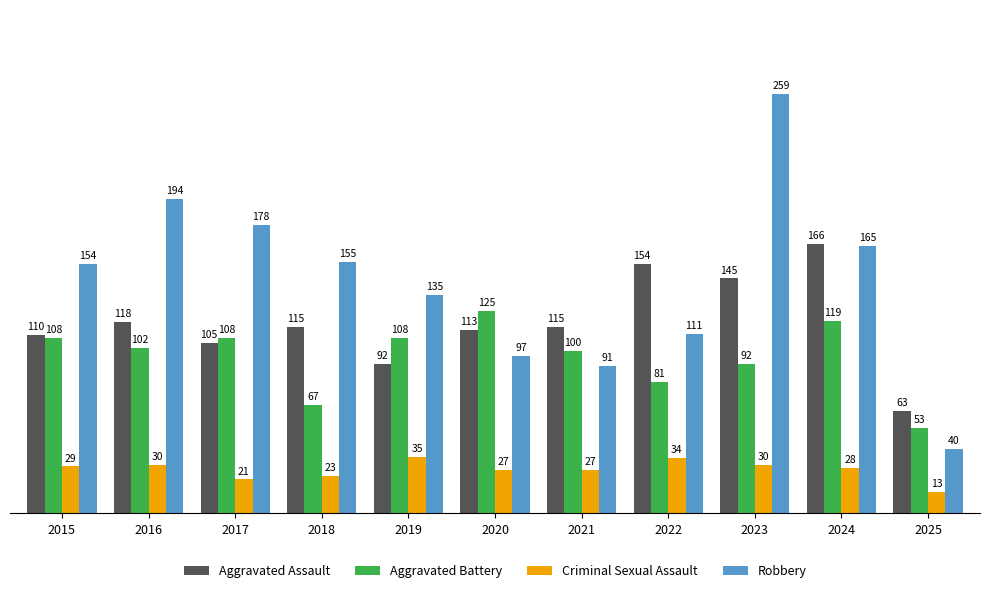

Between 2020 and 2024, which series saw the biggest shift?

Robbery